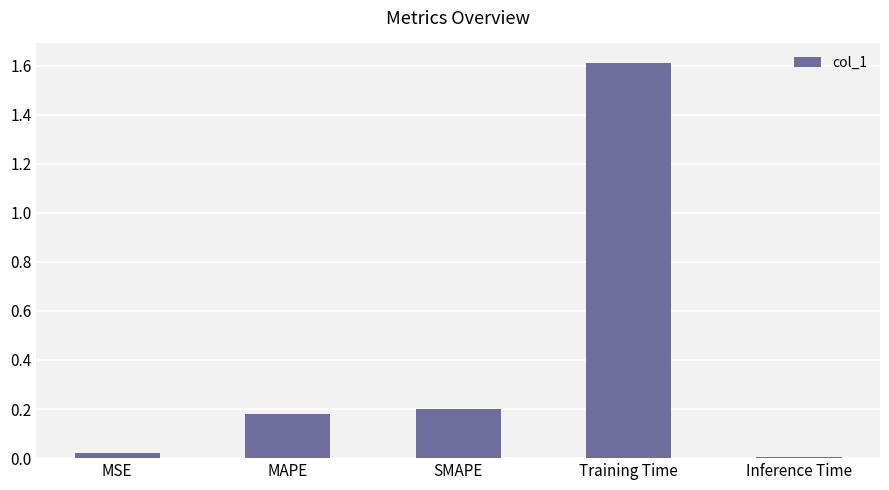

What is the sum of all values?

2.0